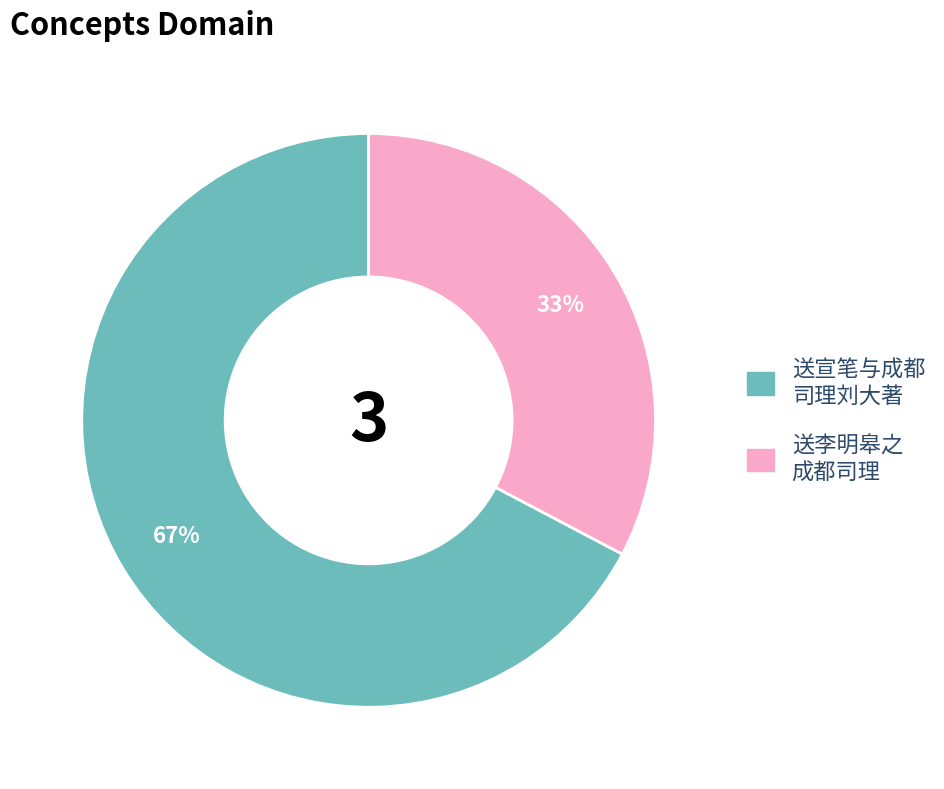

To the nearest percent, what is the average slice percentage?

50%